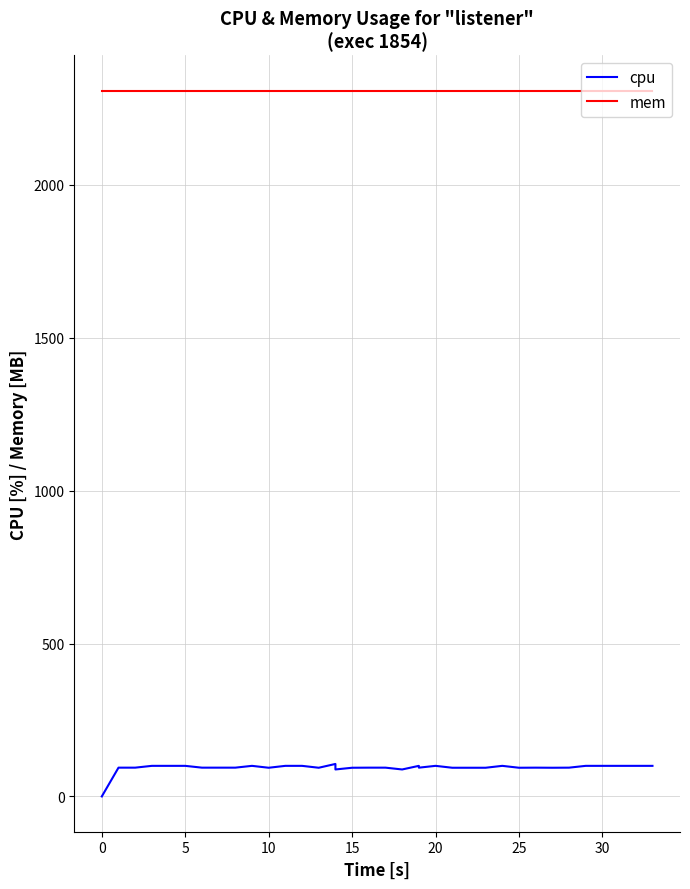

What is the highest value of the mem series?

2308.0